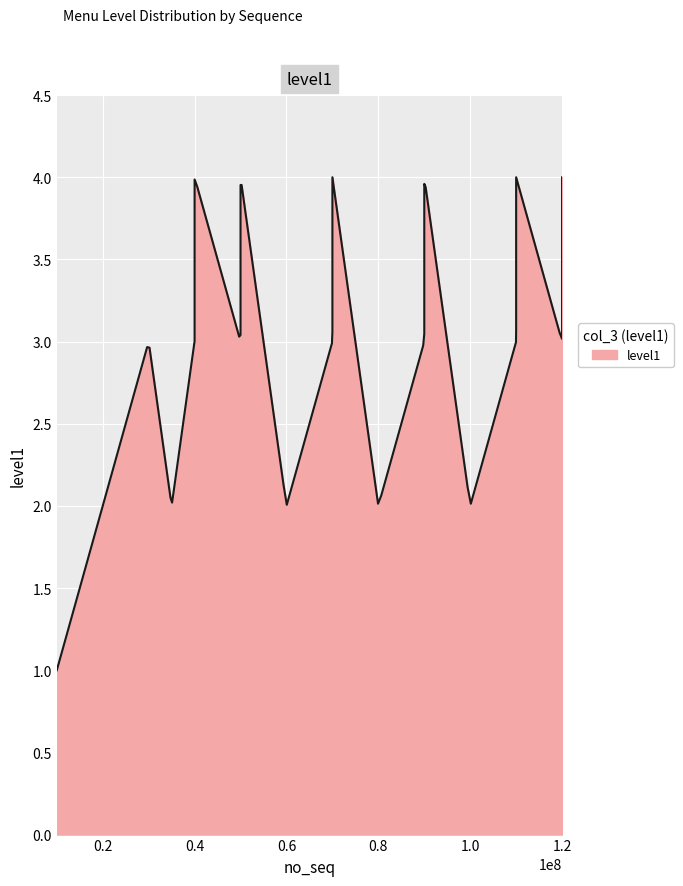

Reading left to right, extract all data points from this chart.

1	2	3	2	3	4	3	4	2	3	4	4	4	2	3	4	2	3	4	4	3	4